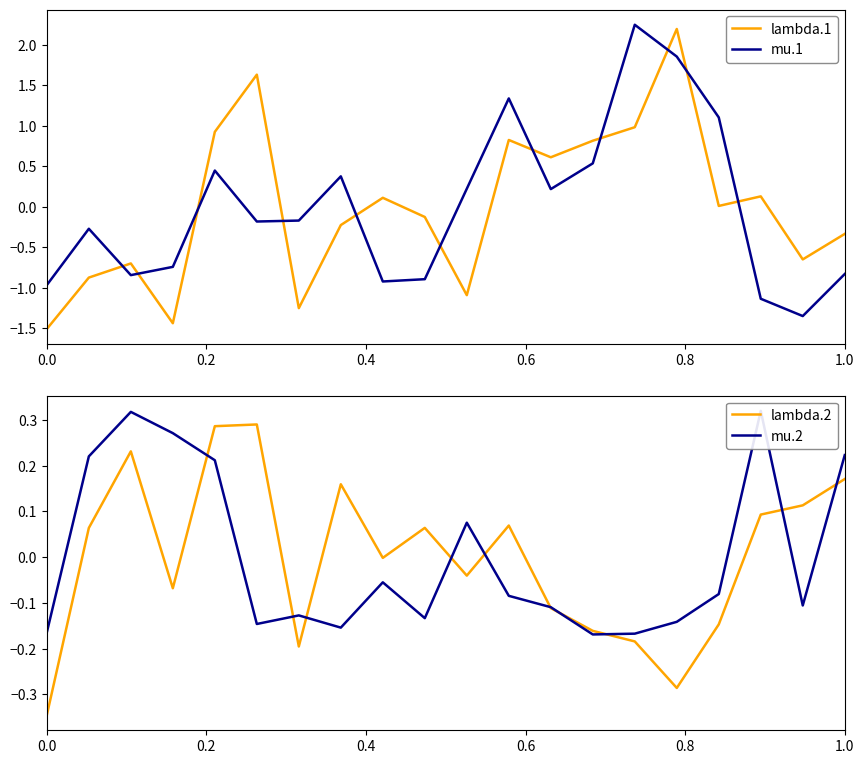

Which series ends up on top after the final intersection of mu.1 and lambda.1?

lambda.1